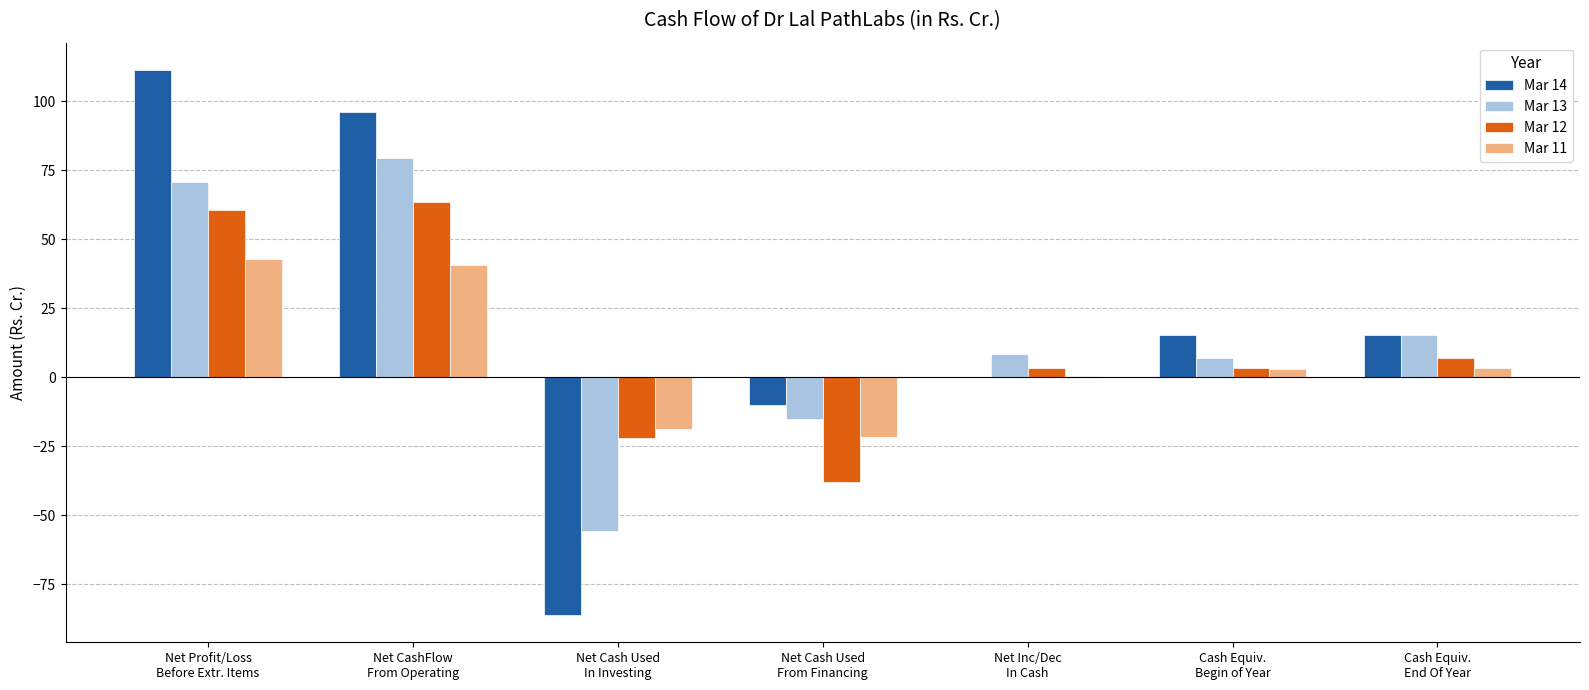

What is the sum of all Mar 14 values?

142.3